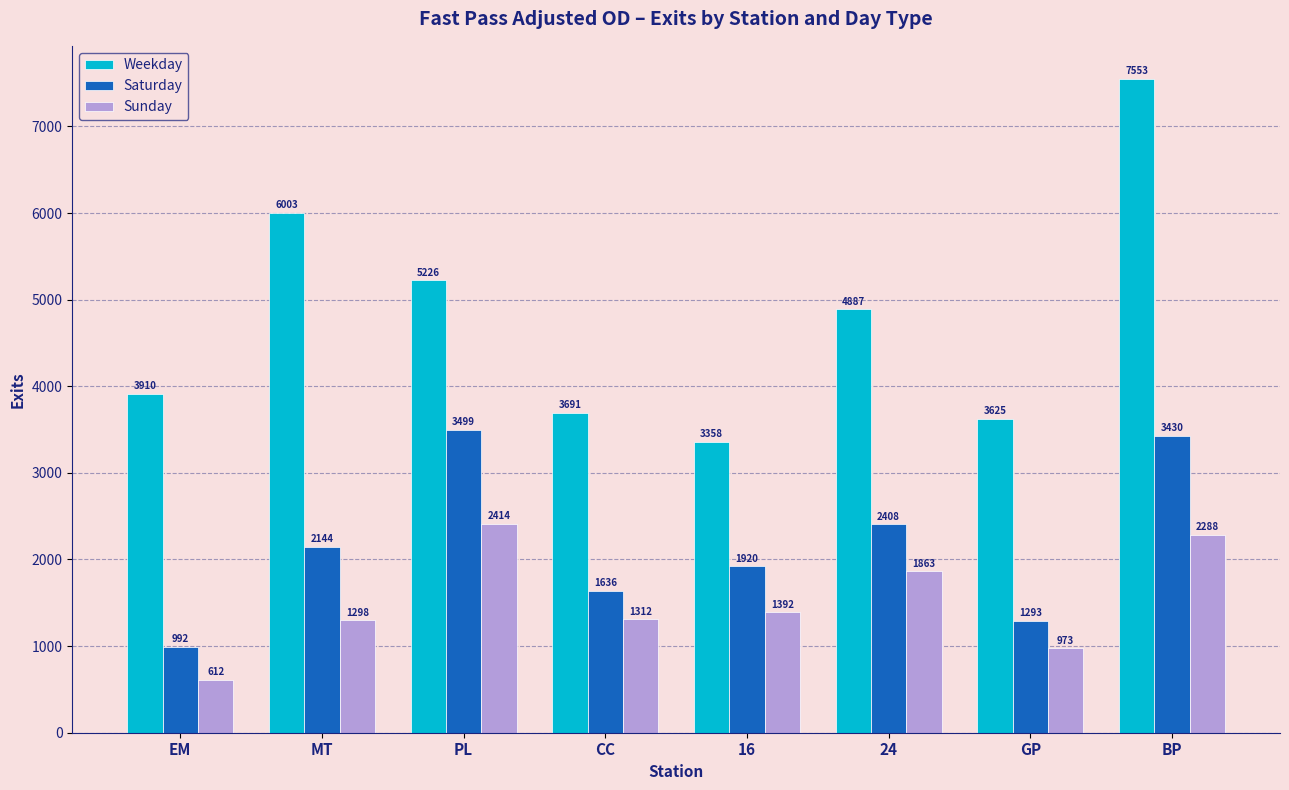

What is the average value of the Saturday series?

2165.5